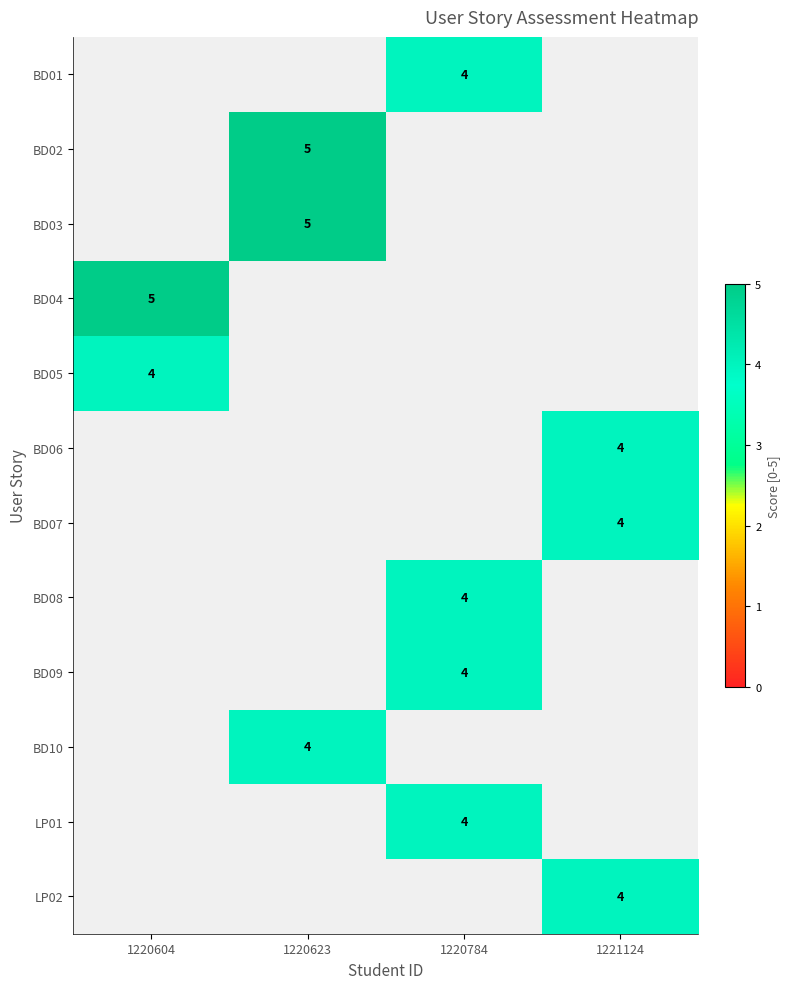

Which has a higher value, 1221124 or 1220604?

1220604